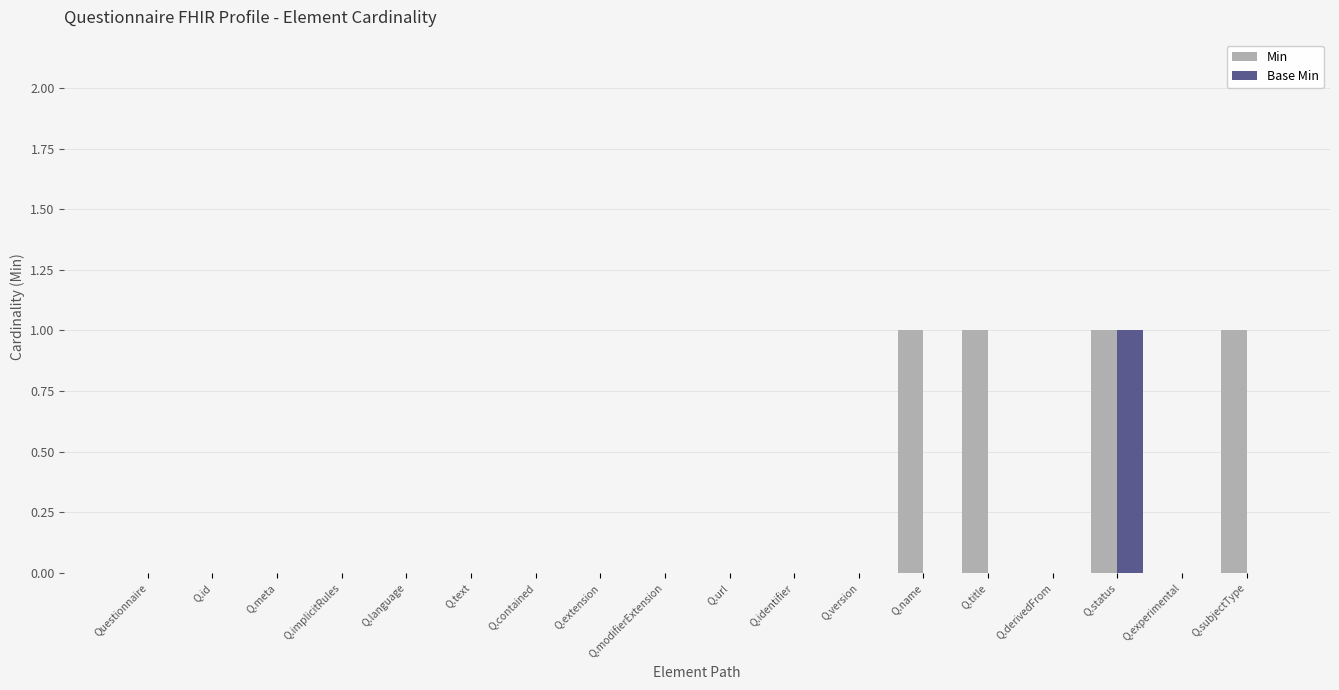

Is it true that Base Min equals 0 at Q.title?

True